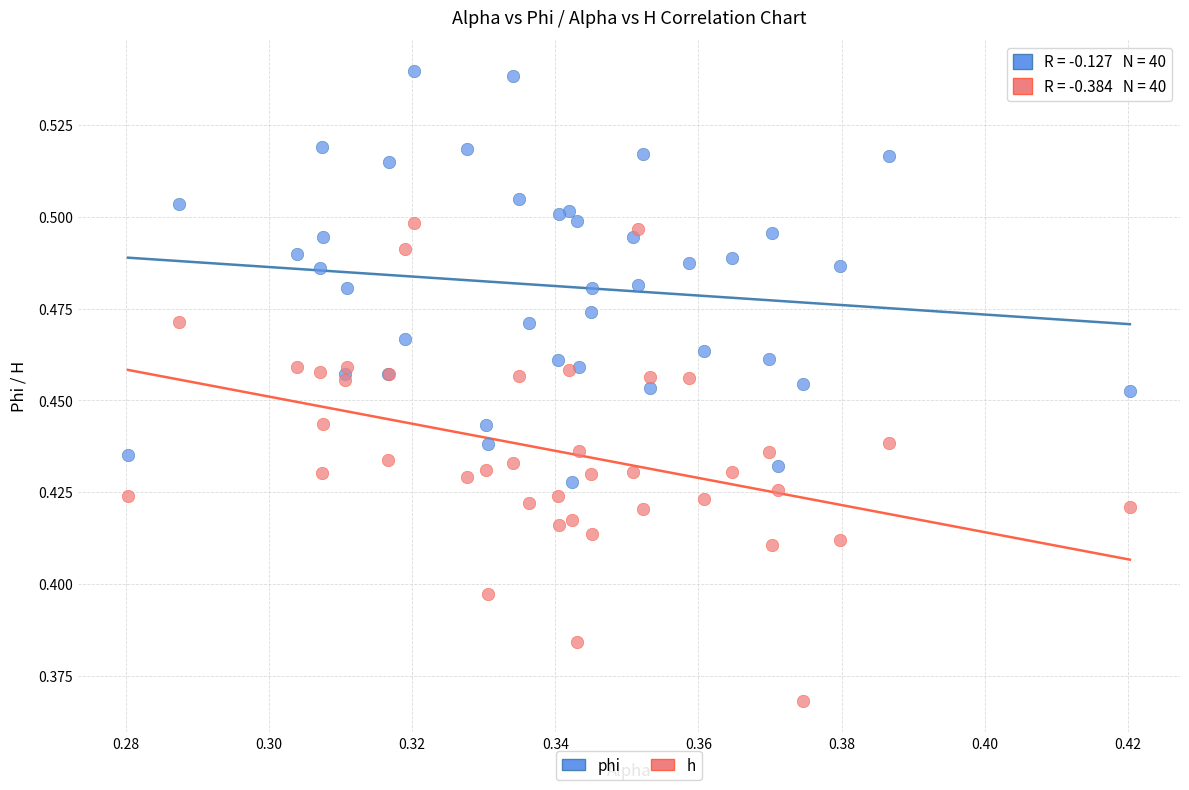

Which series has the largest Y range (max minus min)?

h